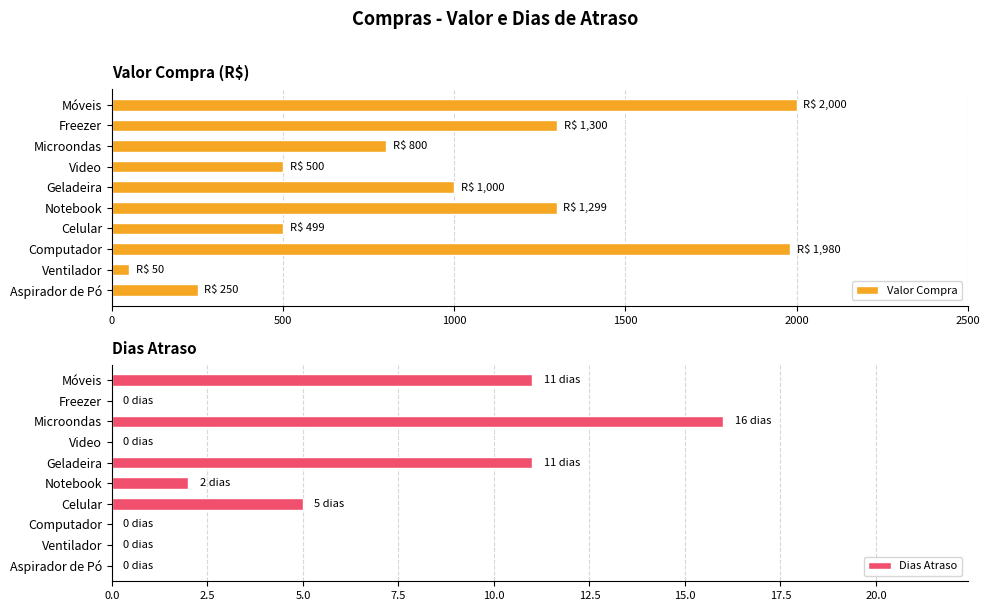

What is the difference between the maximum and minimum values in the Valor Compra series?

1950